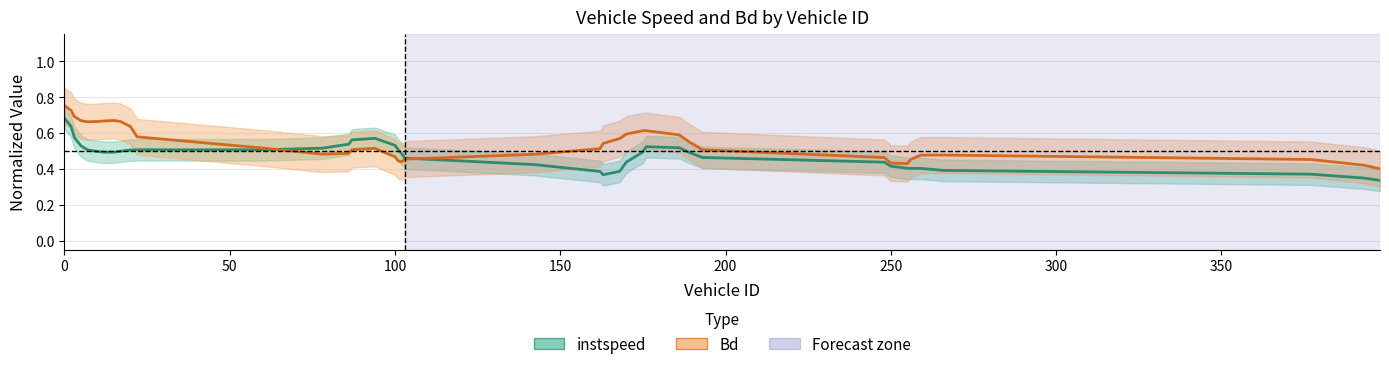

Rank the series by their maximum value, from lowest to highest.

instspeed, Bd